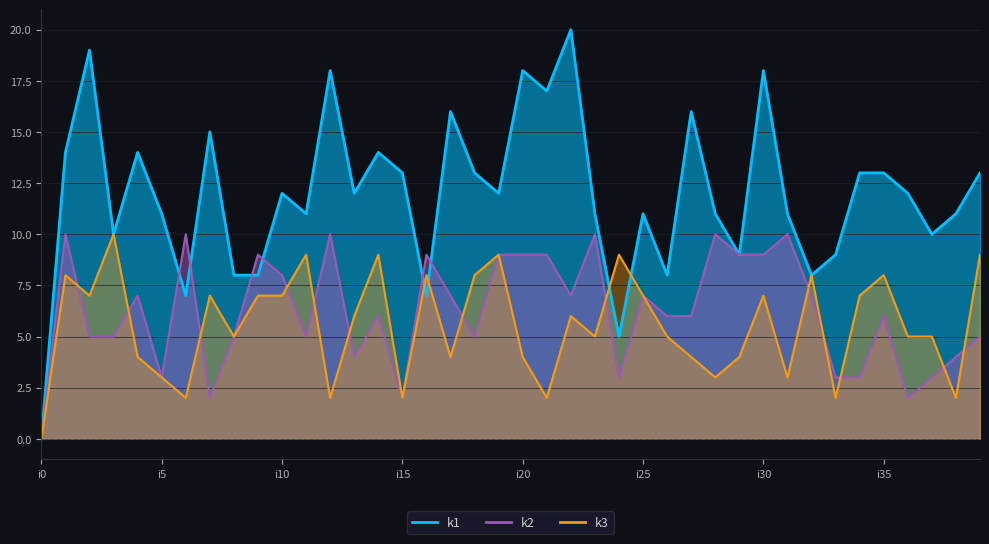

Is the value of k1 at i31 greater than the value of k3 at i39?

Yes